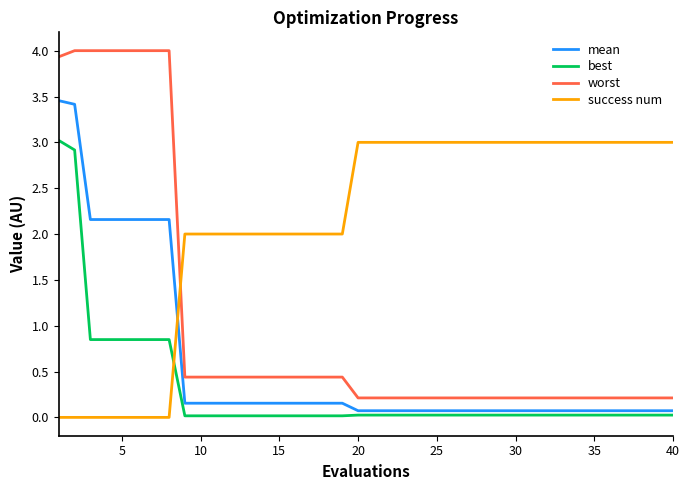

True or false: mean and success num intersect in this chart.

True